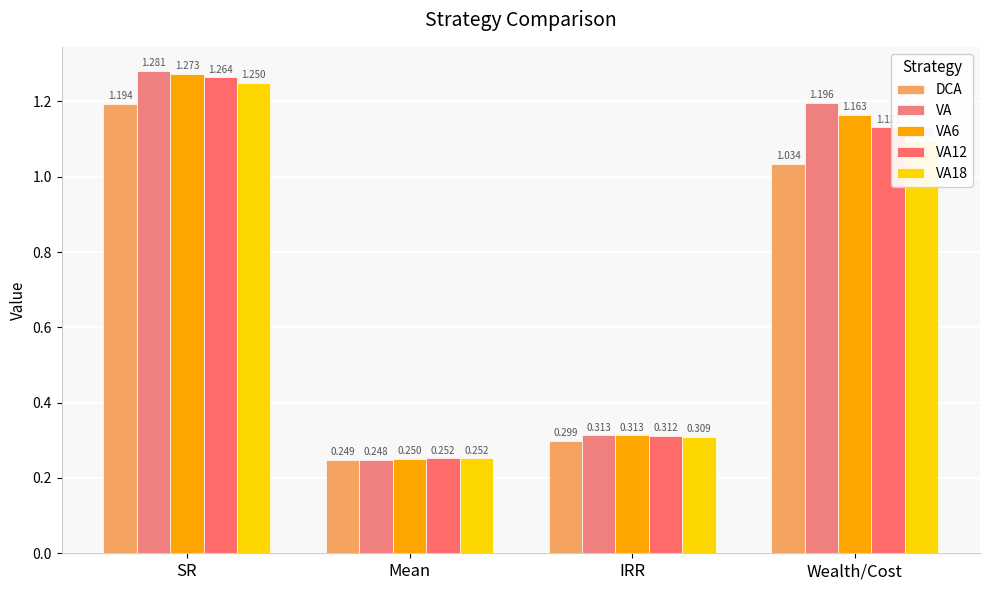

The value of VA at Mean is 0.4. True or false?

False